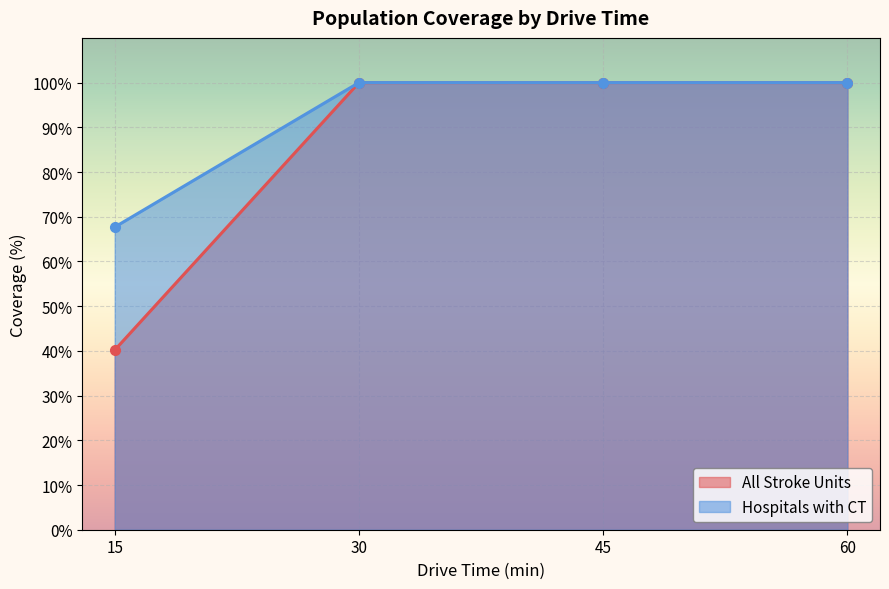

How many lines are shown in the chart?

2